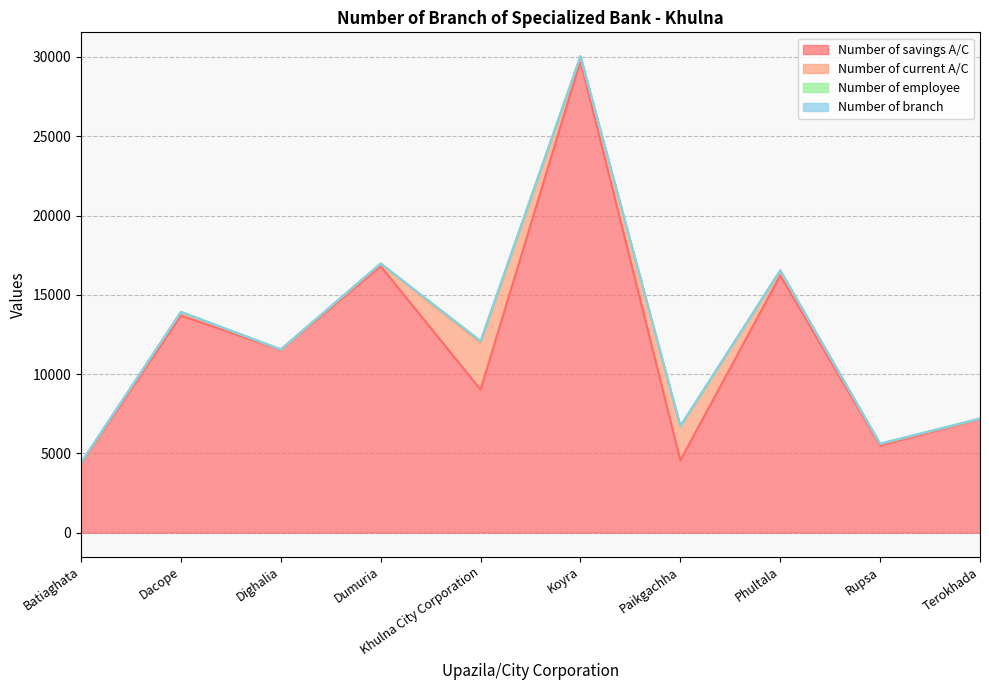

What is the label of the 4th point from the left?

Dumuria